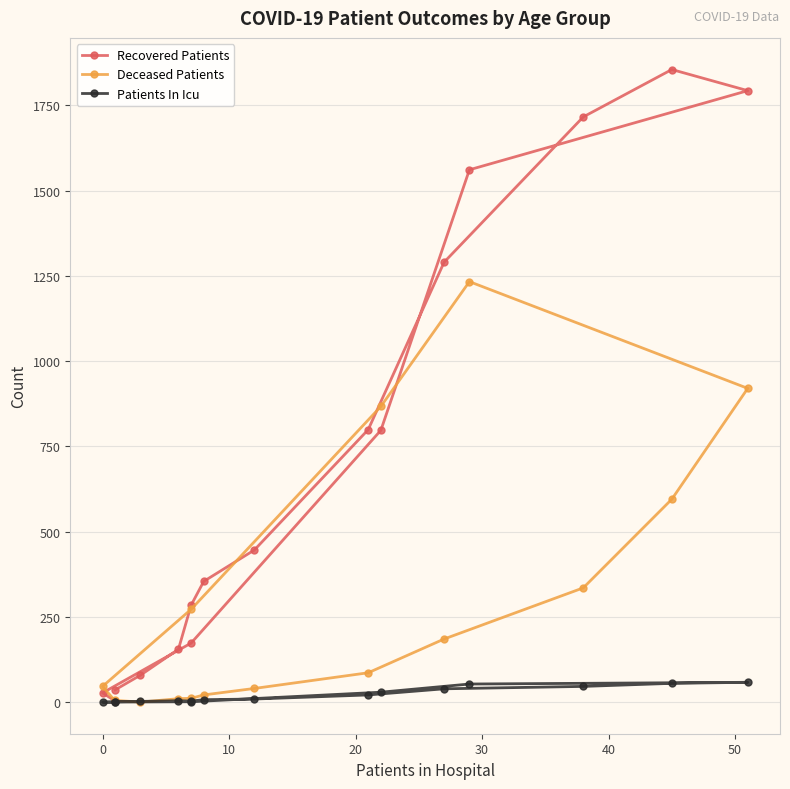

The Recovered Patients series shows 165 at 40. True or false?

False